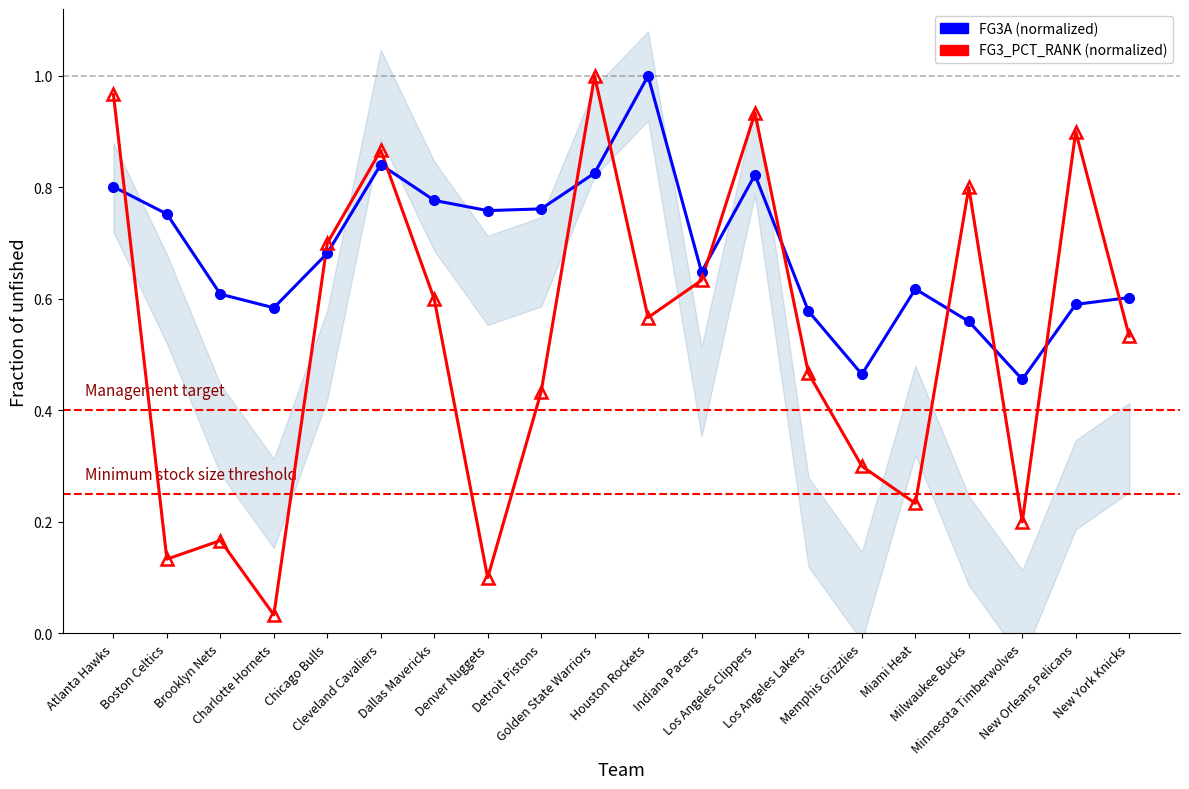

How many series are shown in this chart?

2